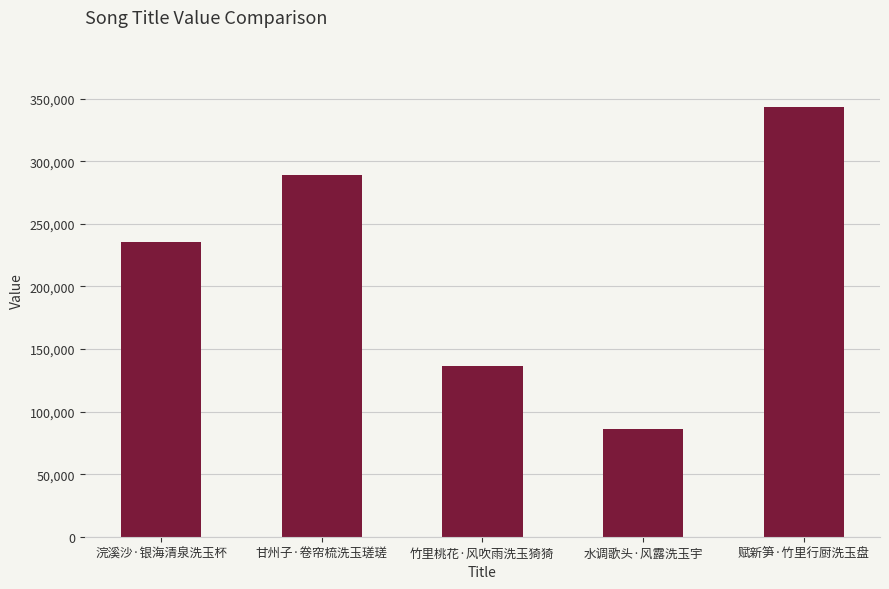

What is the greatest value displayed?

343419